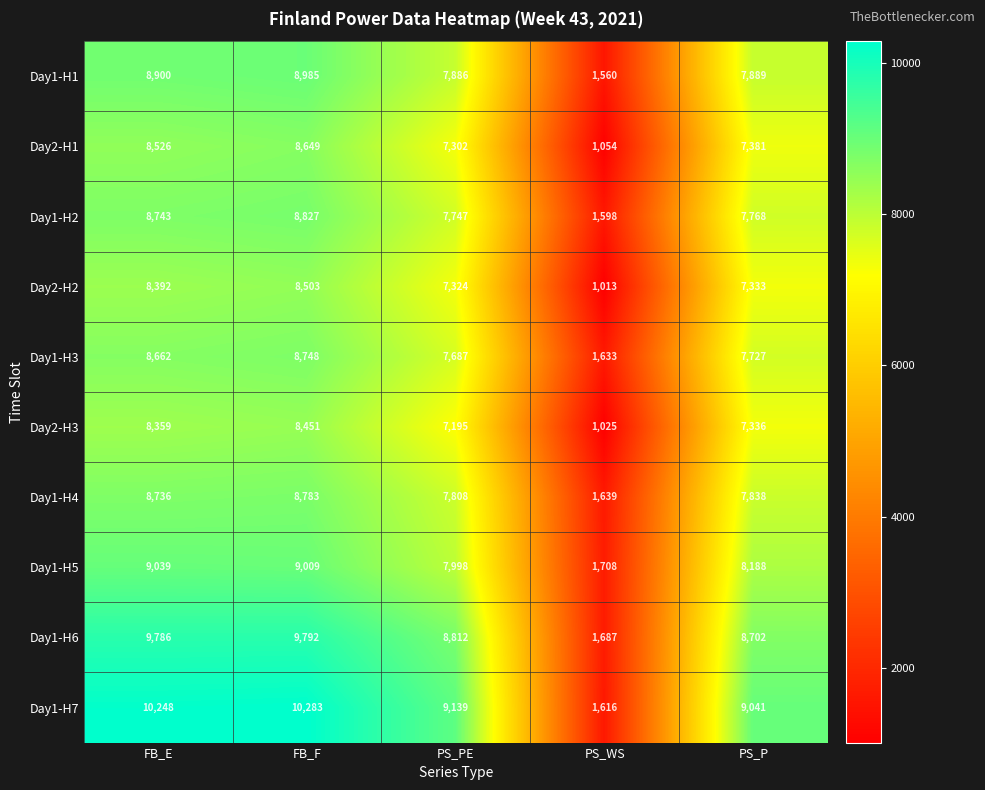

What is the sum of all Day1-H7 values?

40327